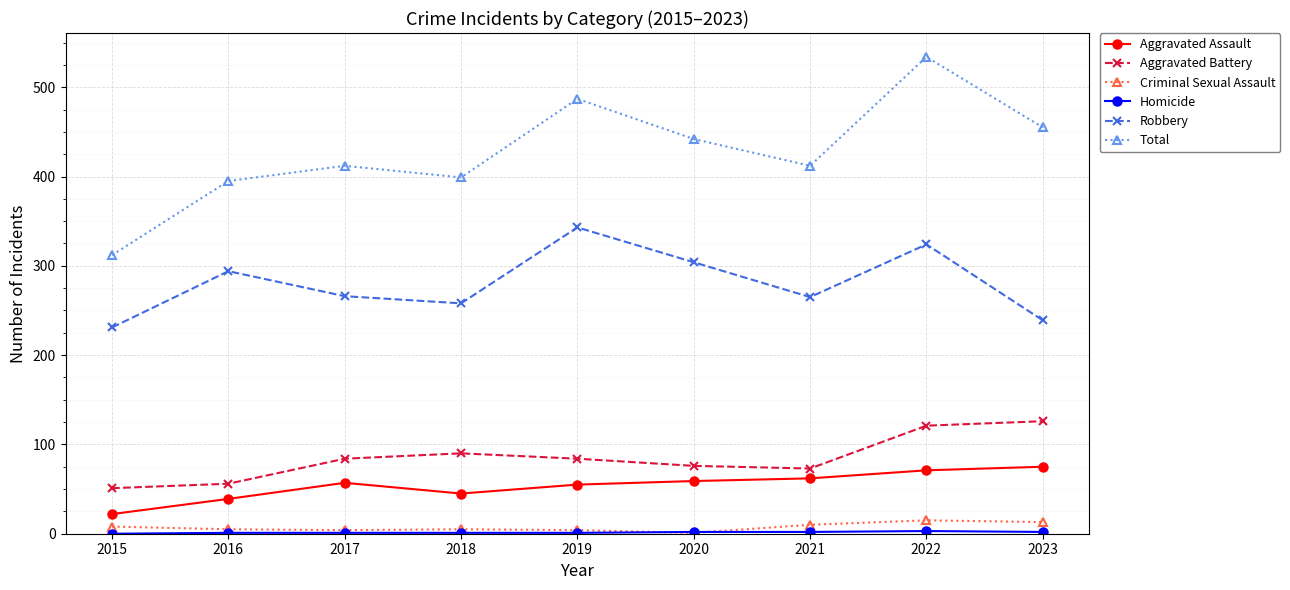

True or false: Total has a value of 158 at 2015.

False